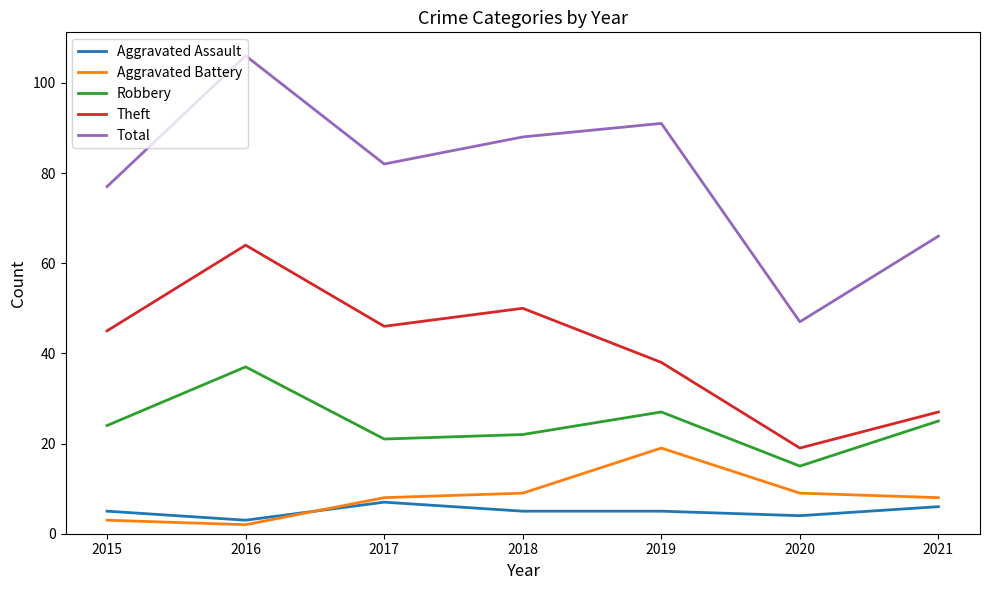

True or false: Aggravated Battery and Robbery intersect in this chart.

False